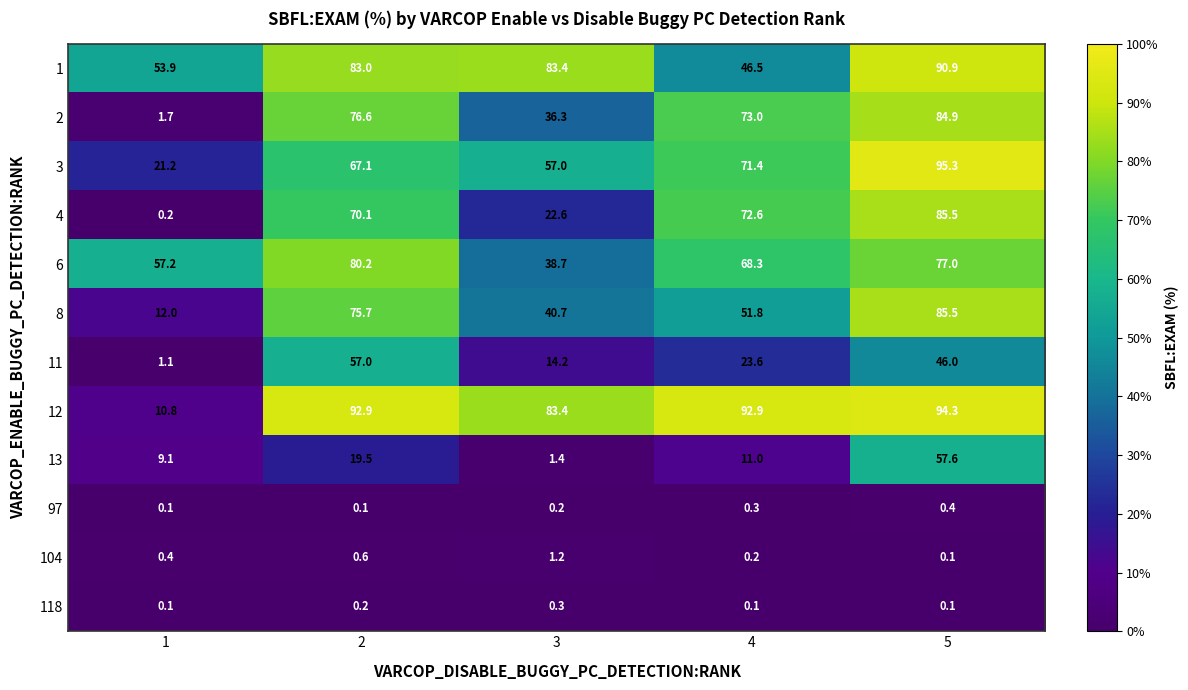

Between 1 and 4, which series saw the biggest shift?

12